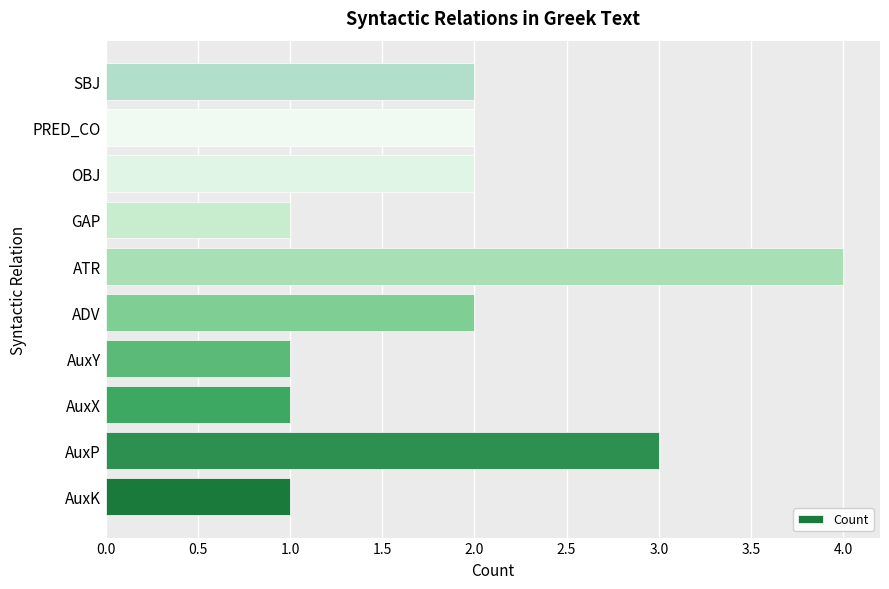

What is the ratio of the value at GAP to the value at OBJ?

0.5